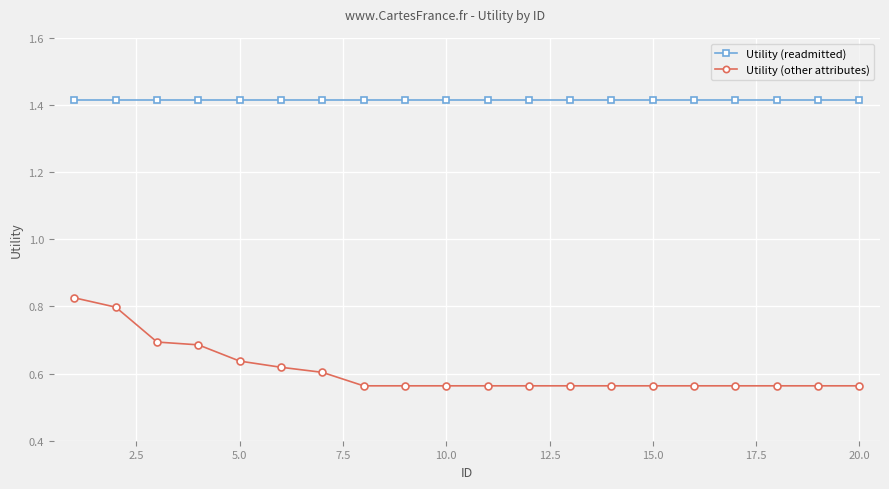

Rank the series by their maximum value, from lowest to highest.

Utility (other attributes), Utility (readmitted)